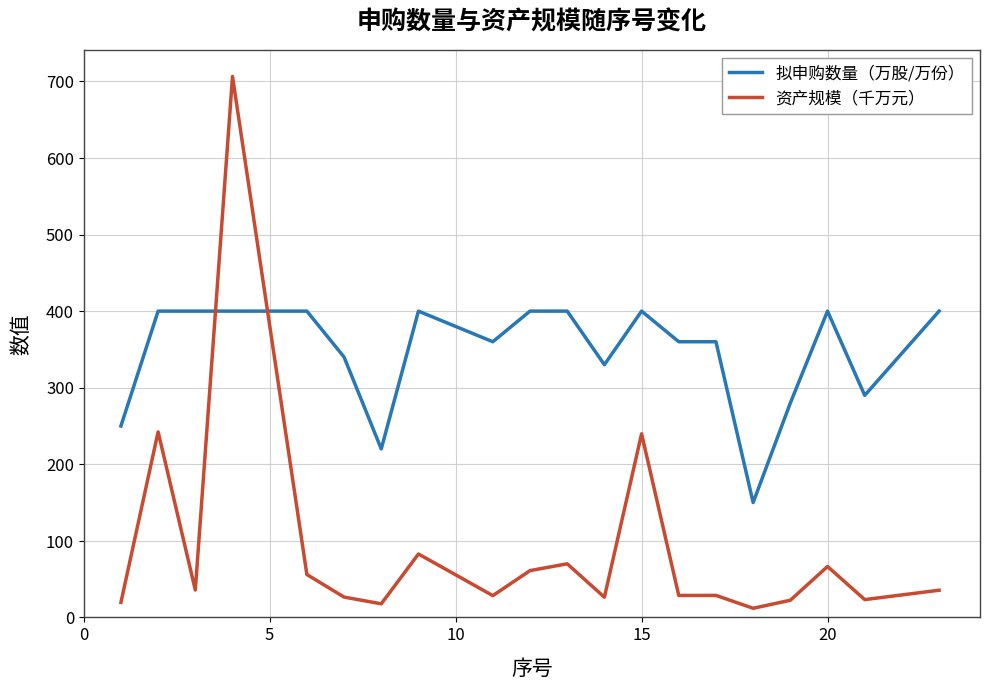

List the series in order of their overall mean, highest first.

拟申购数量（万股/万份）, 资产规模（千万元）